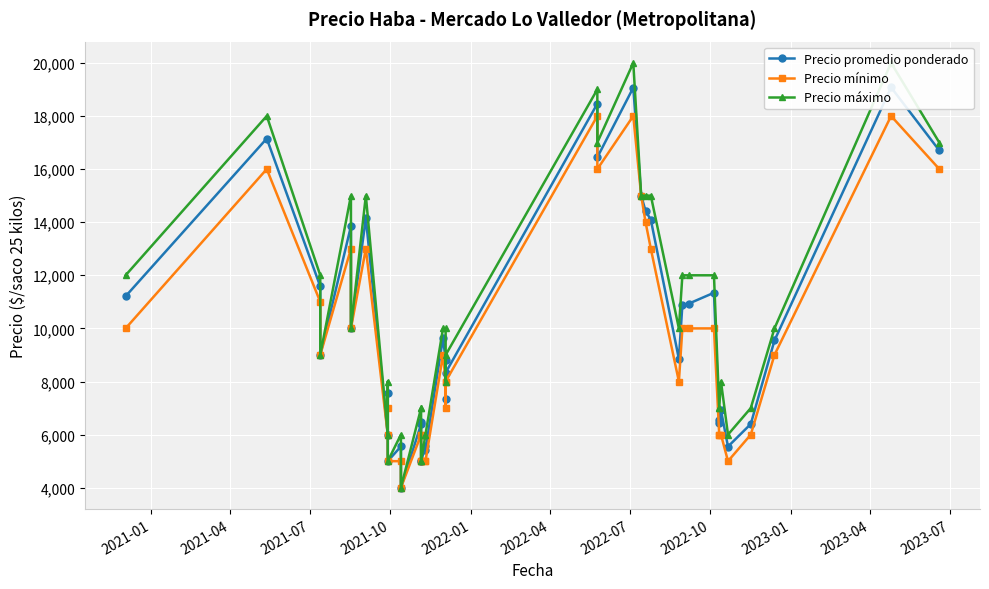

True or false: Precio promedio ponderado and Precio mínimo cross at least once.

False